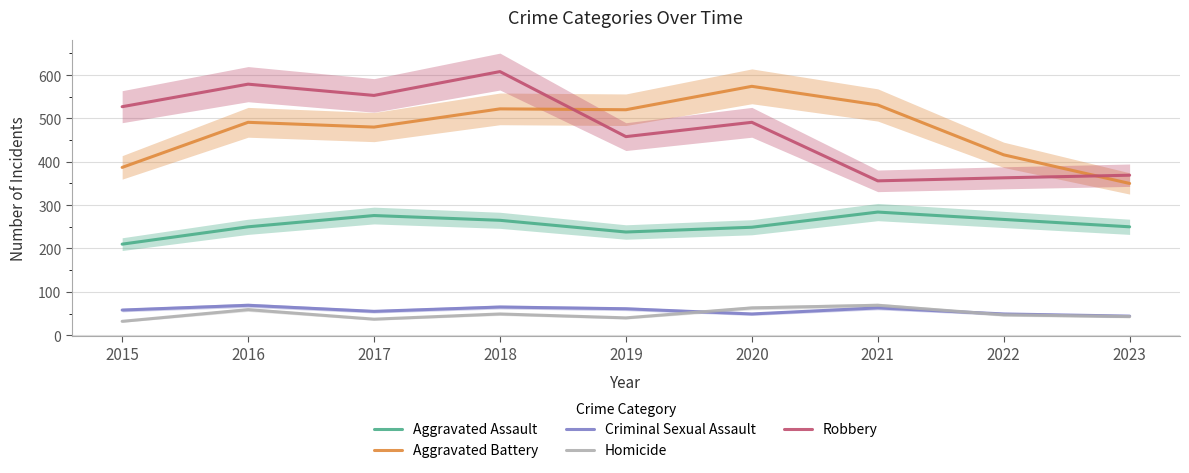

Between 2018 and 2016, which is larger?

2018